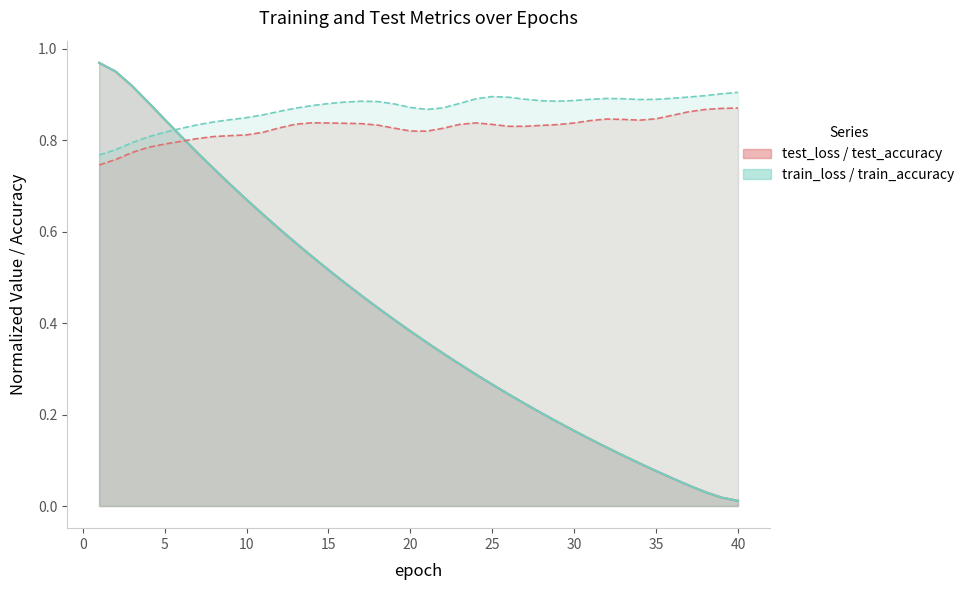

True or false: test_loss has a value of 0.2 at 30.

False